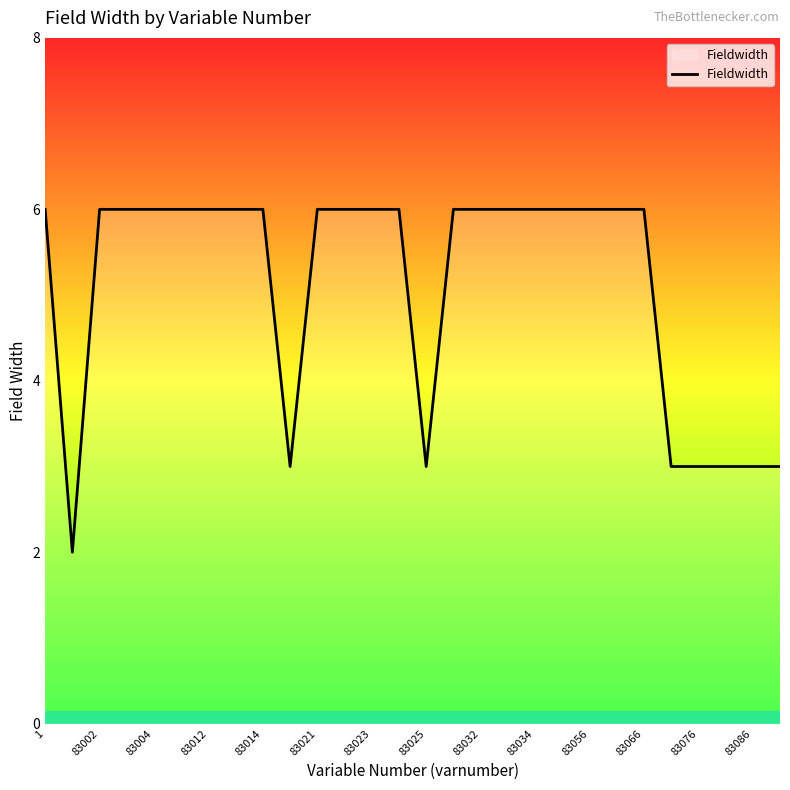

What is the maximum value shown in the chart?

6